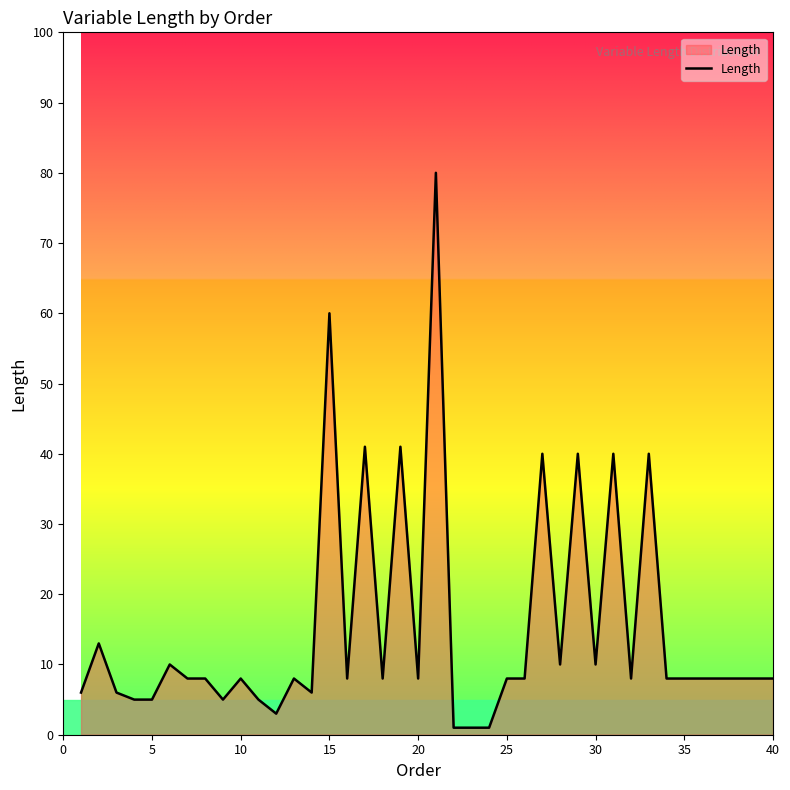

What is the maximum value shown in the chart?

80